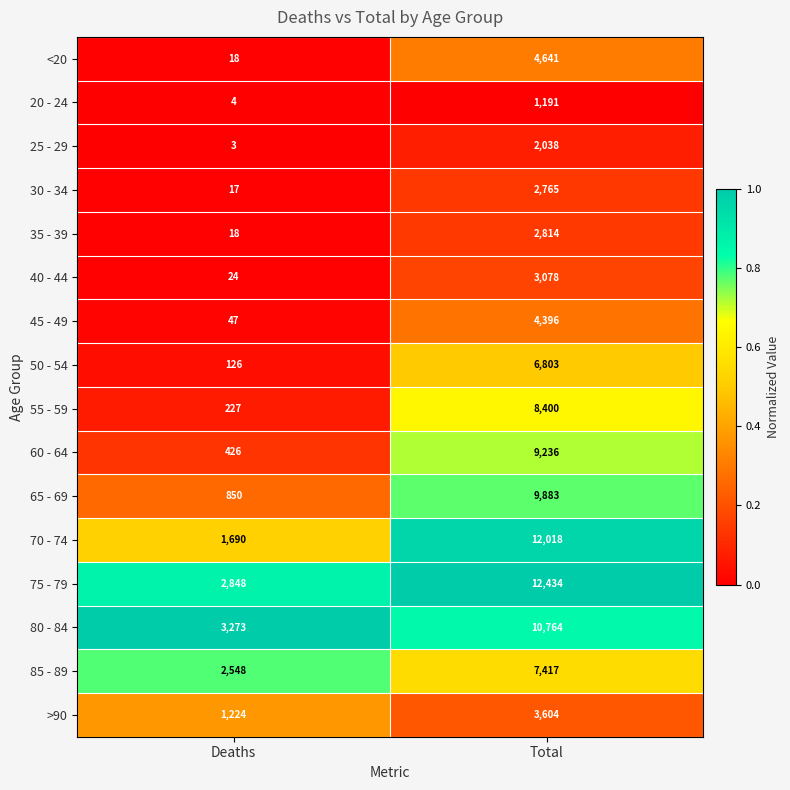

Which series has the largest total across all categories?

75 - 79